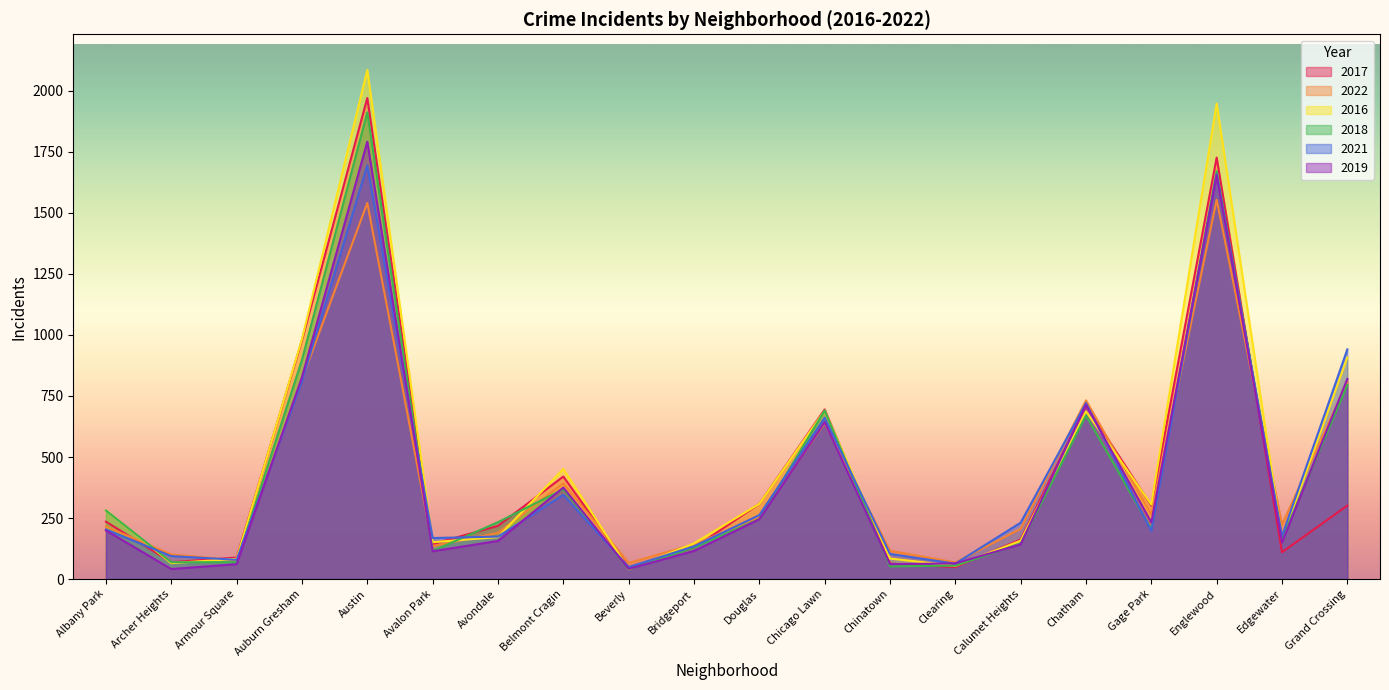

Which series has the largest total across all categories?

2016